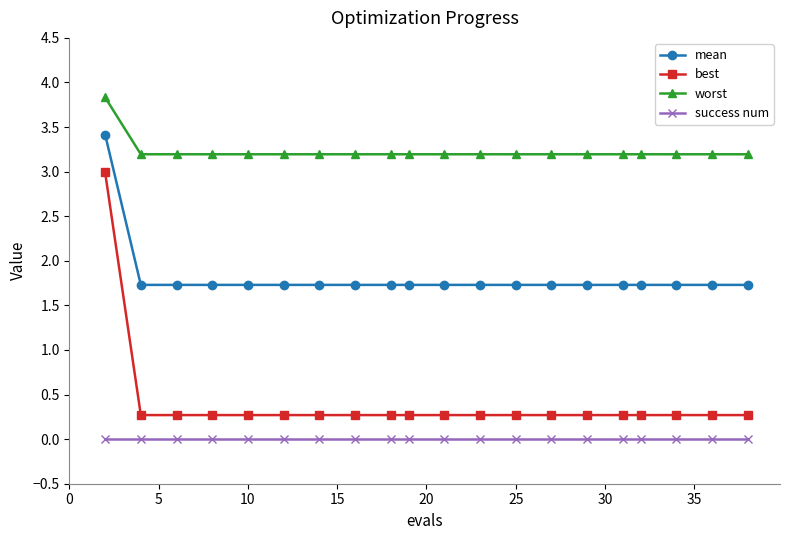

What is the difference between the maximum and minimum values in the mean series?

1.7